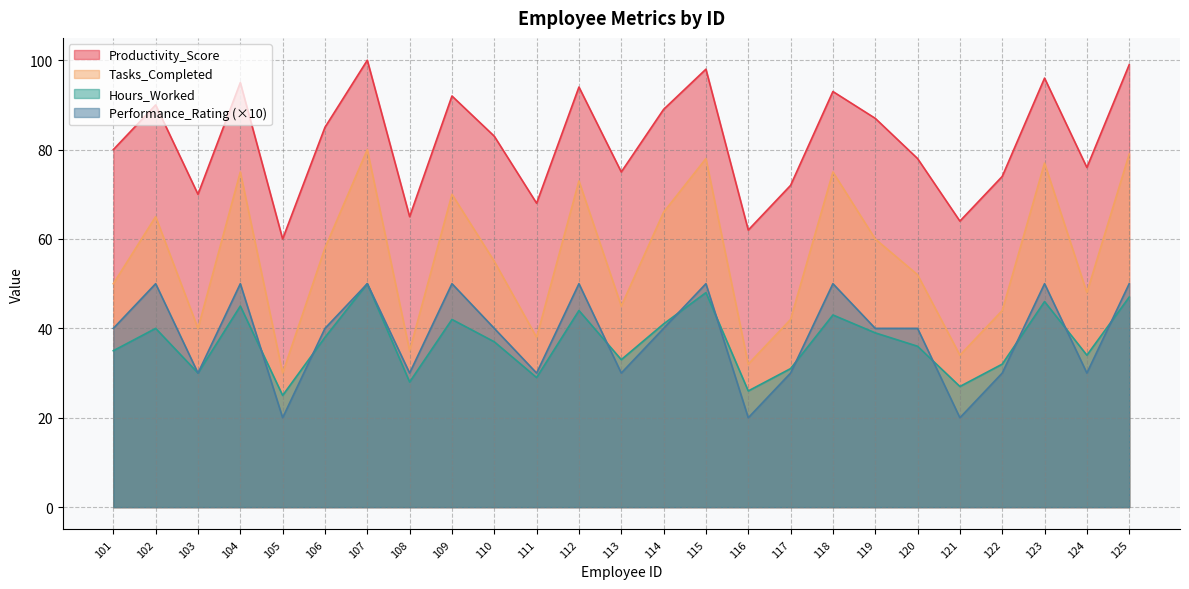

Does the chart have visible grid lines?

Yes